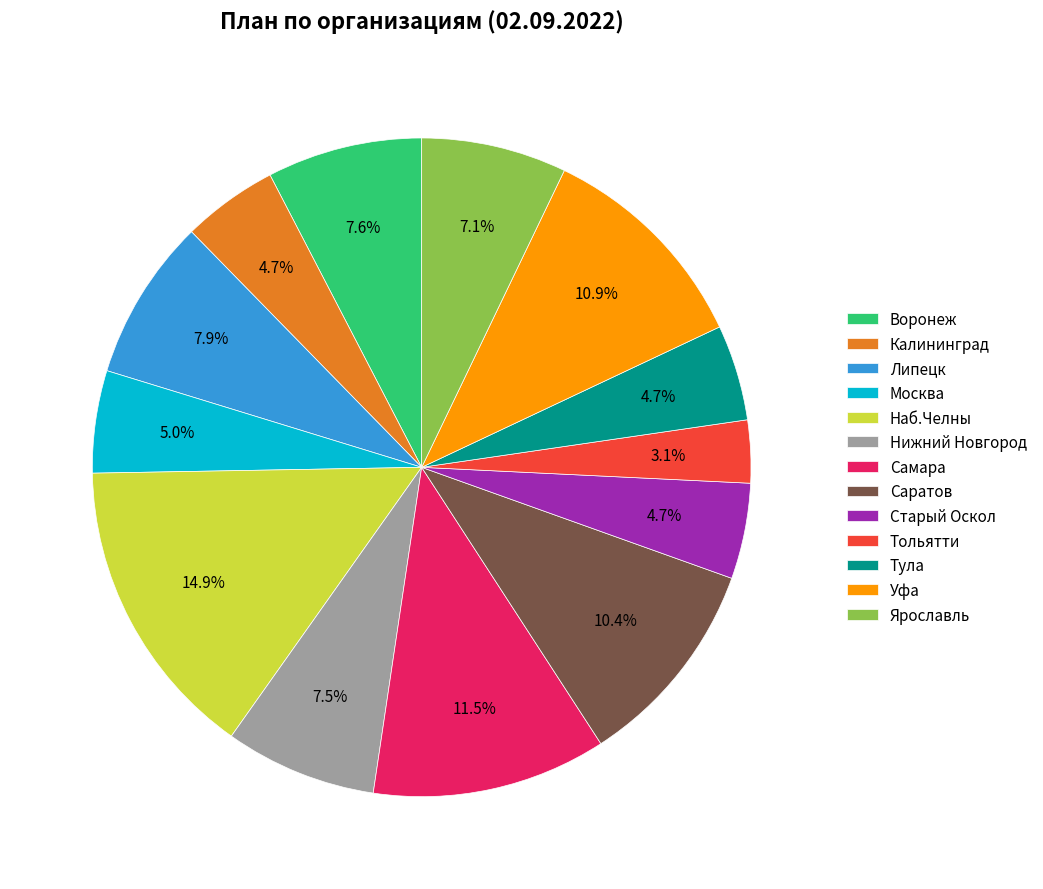

What is the ratio of the value at Нижний Новгород to the value at Наб.Челны?

0.5